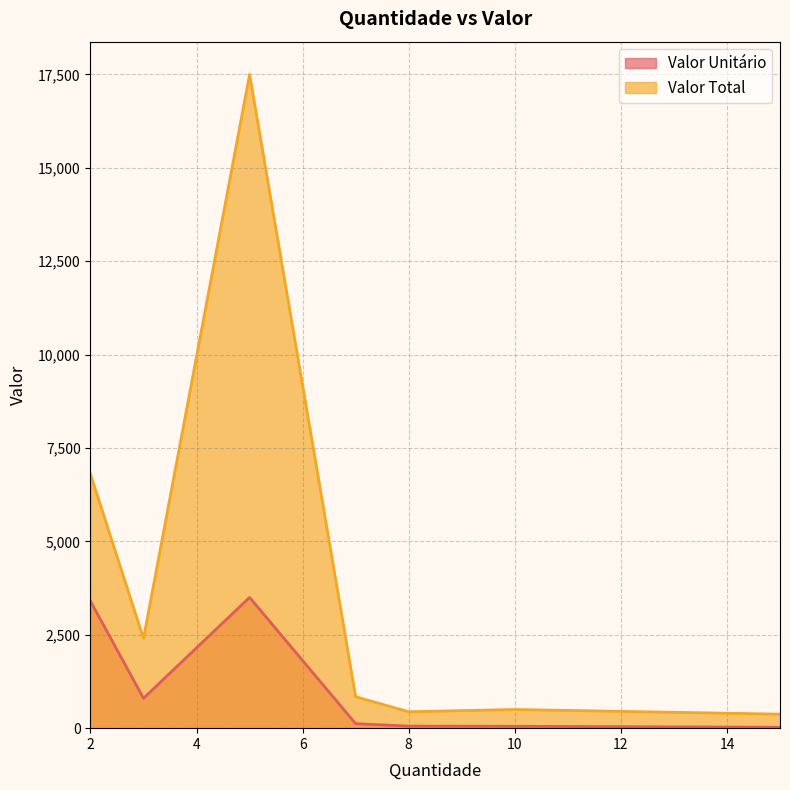

The value of Valor Unitário at 15 is 25. True or false?

True